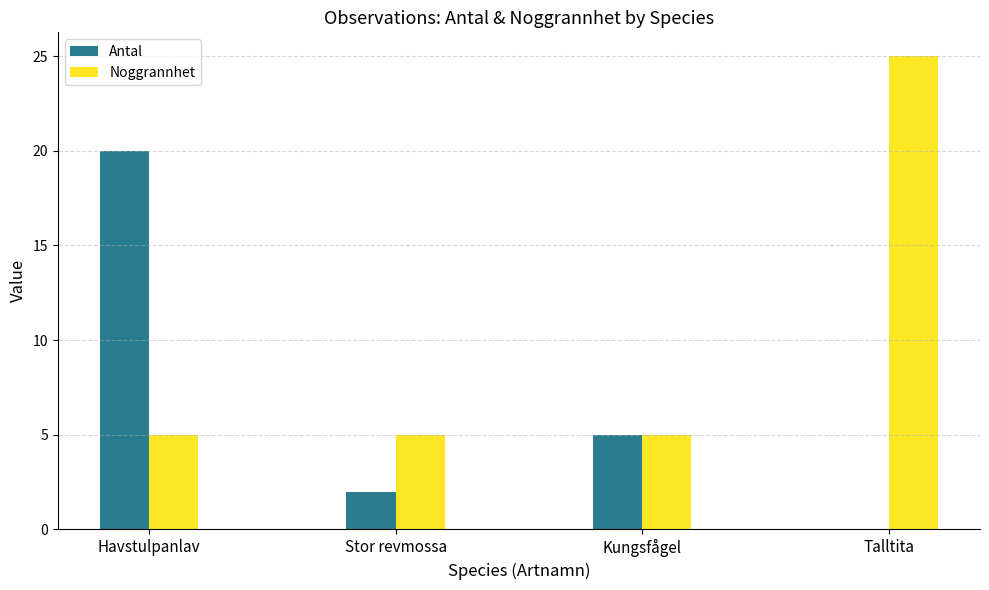

How many data points does each series have?

4